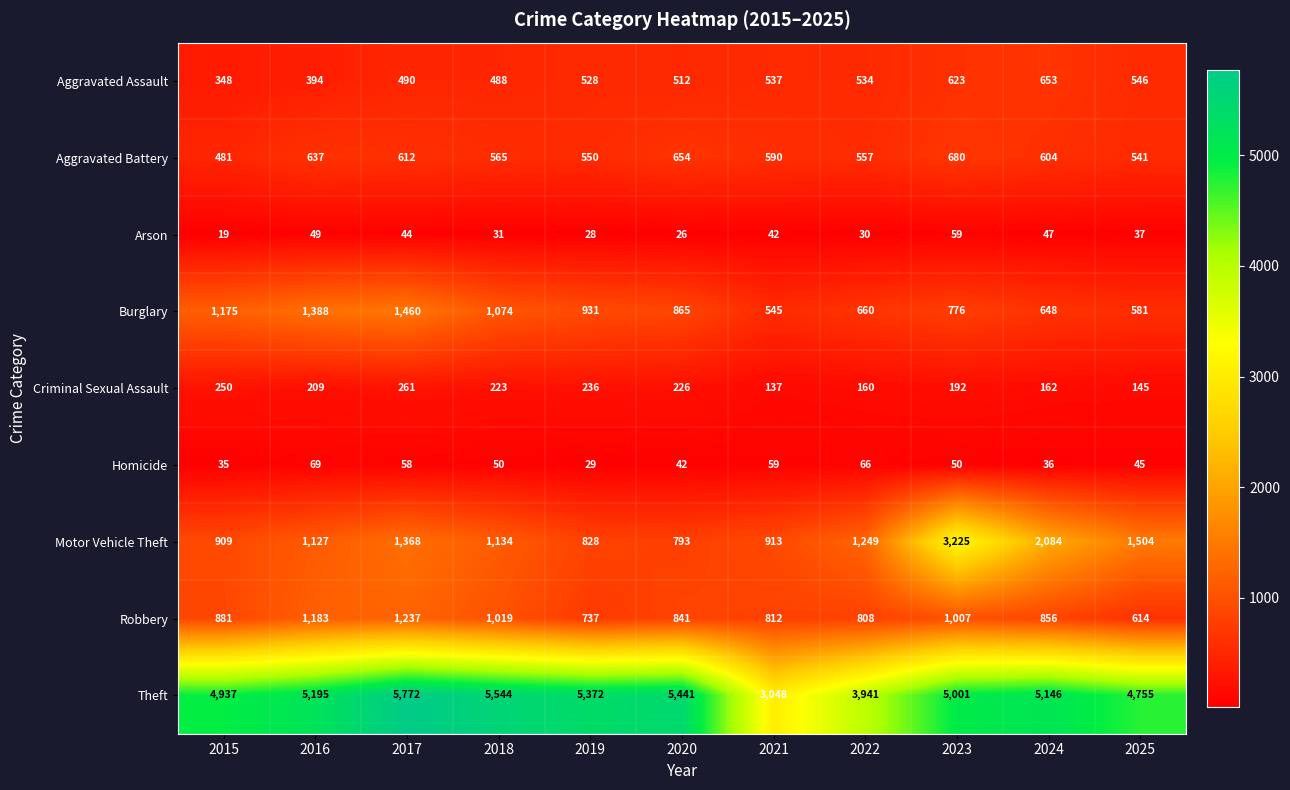

Read the Arson value at 2024, to the nearest 10.

50